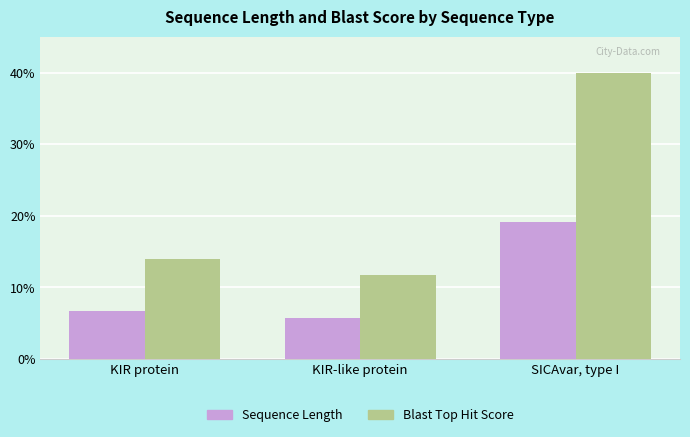

What is the maximum value for Sequence Length?

19.2